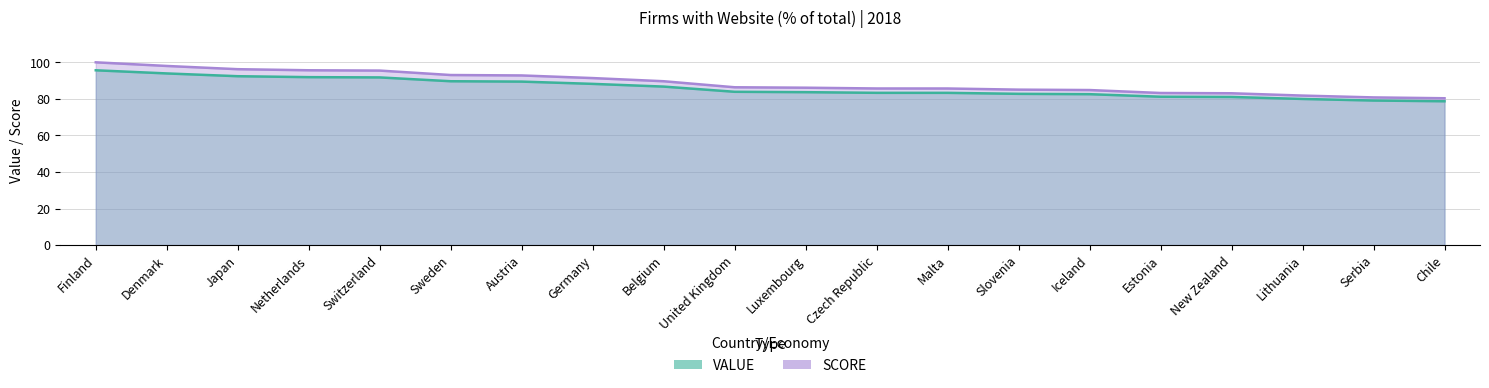

What is the sum of all VALUE values?

1719.1